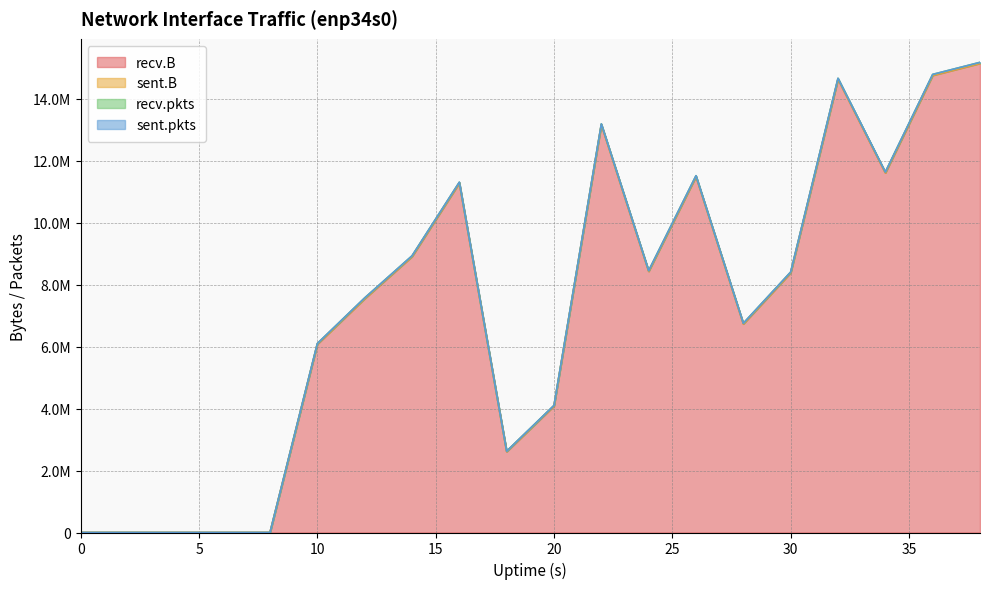

What is the value of the recv.pkts point at the 11th from the left?

15695